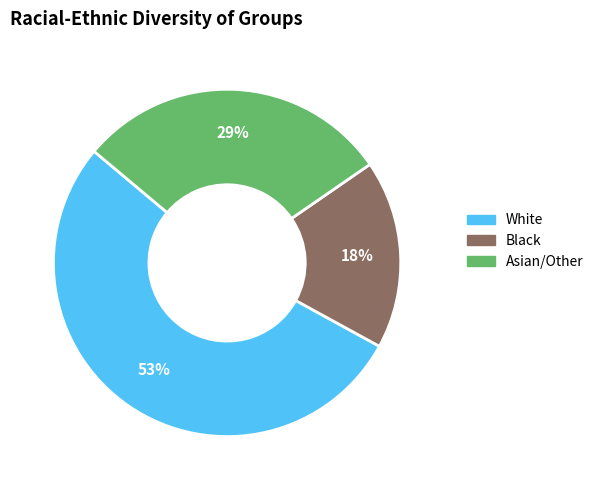

Which slice represents more than half of the pie?

White